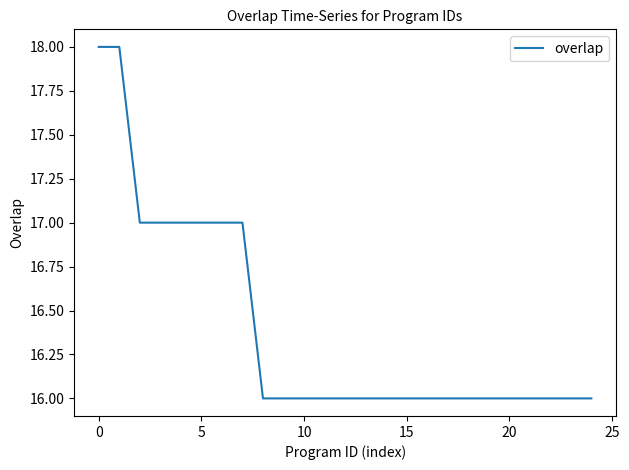

What is the greatest value displayed?

18